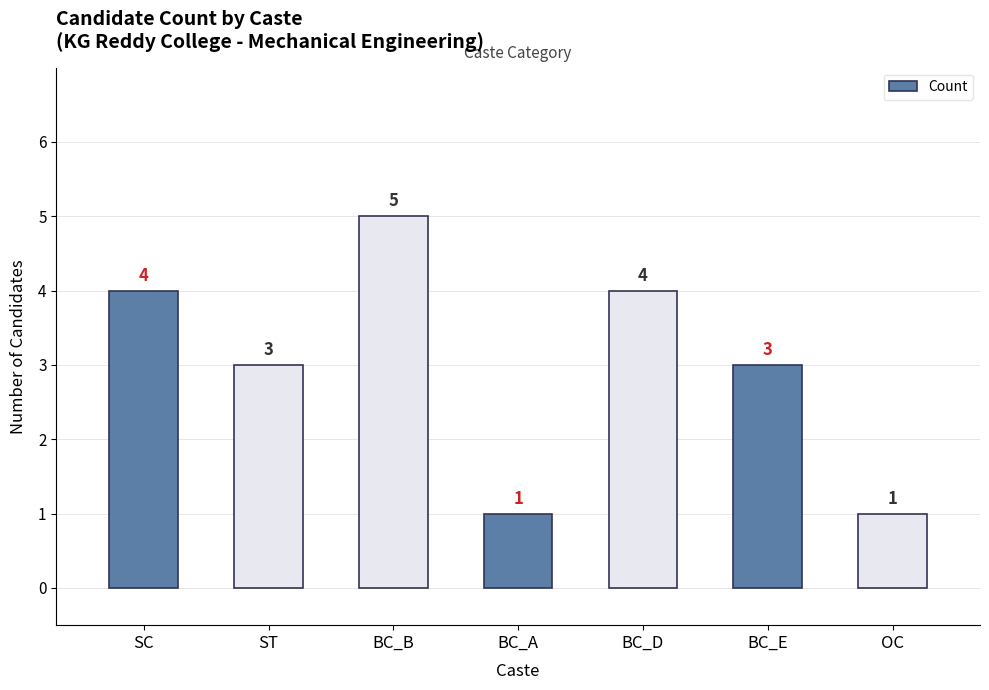

What is the label of the 1st bar from the right?

OC